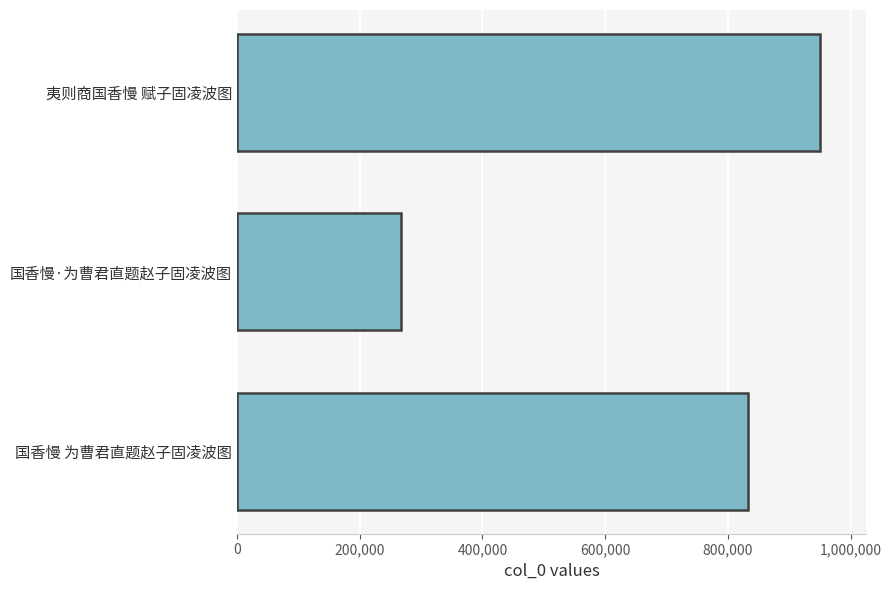

The chart shows a value of 175439 at 国香慢·为曹君直题赵子固凌波图. True or false?

False